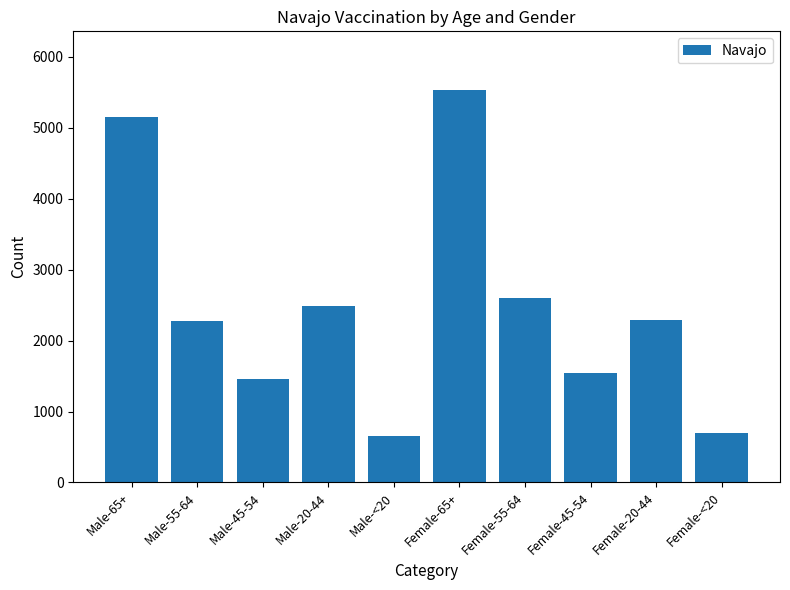

What is the label of the 2nd bar from the right?

Female-20-44